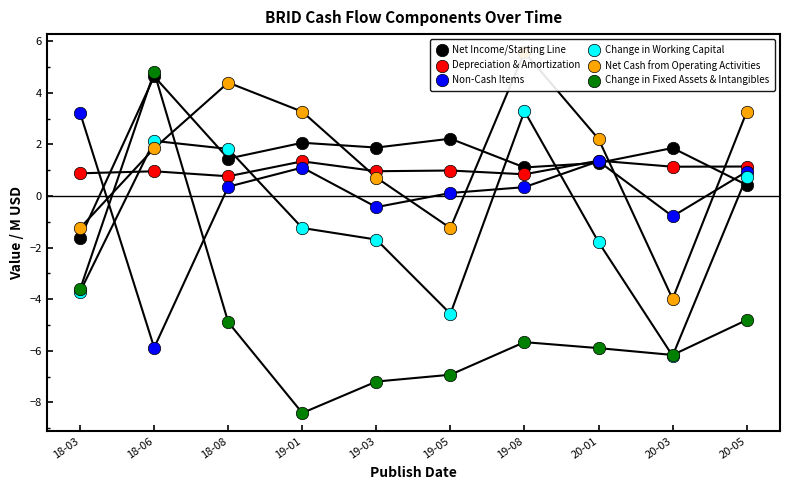

Which series contains the highest Y value?

Net Cash from Operating Activities